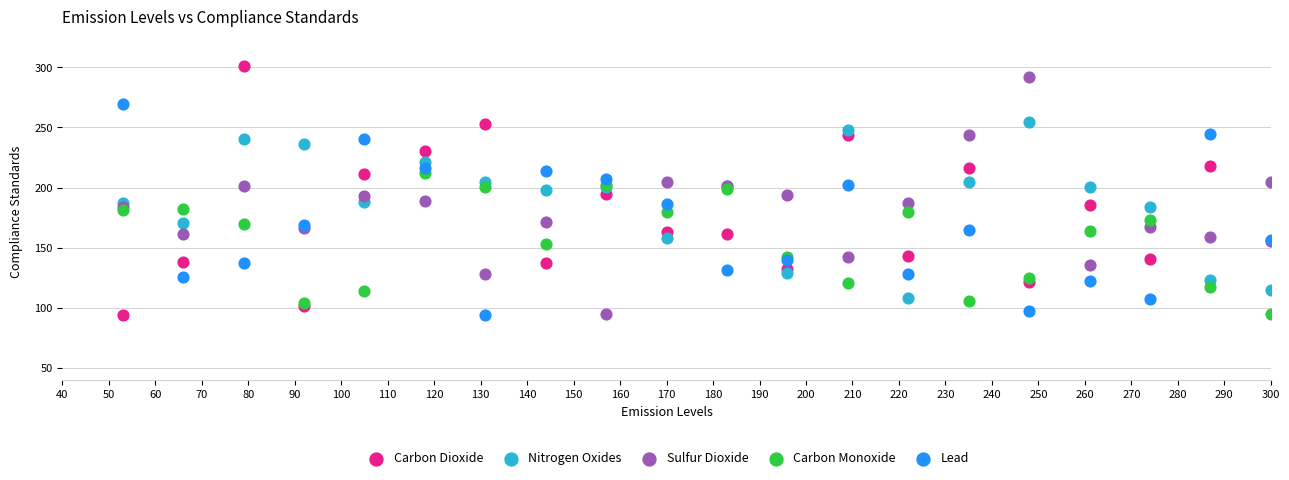

What is the X range (max minus min) for the scatter plot?

247.0